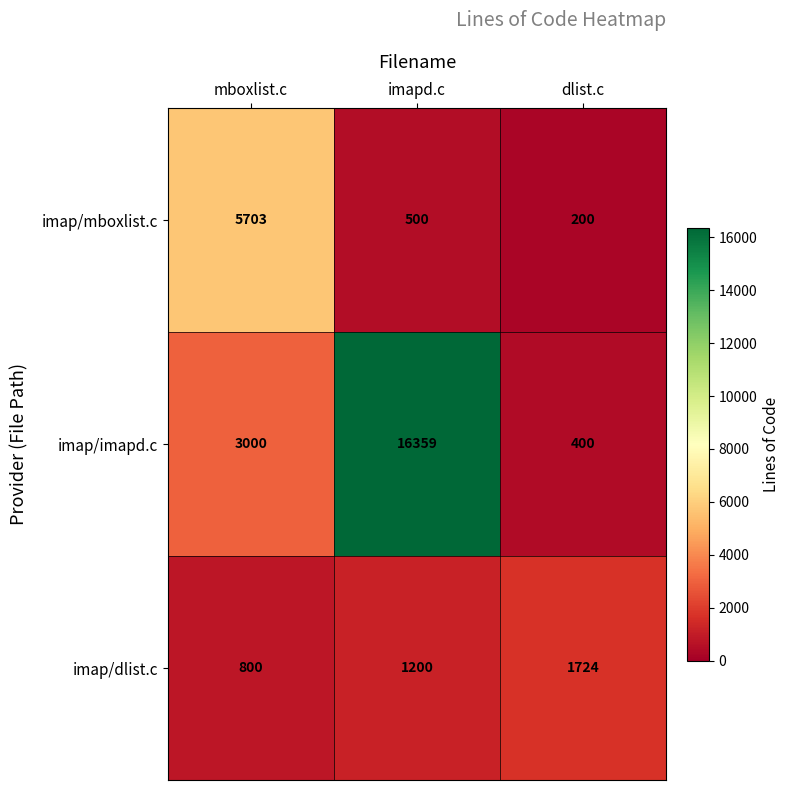

What is the sum of all imap/mboxlist.c values?

6403